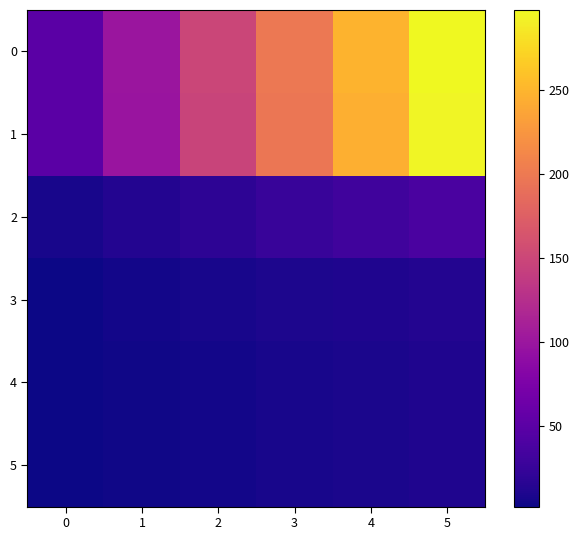

Rank the series by their maximum value, from highest to lowest.

0, 1, 2, 3, 4, 5